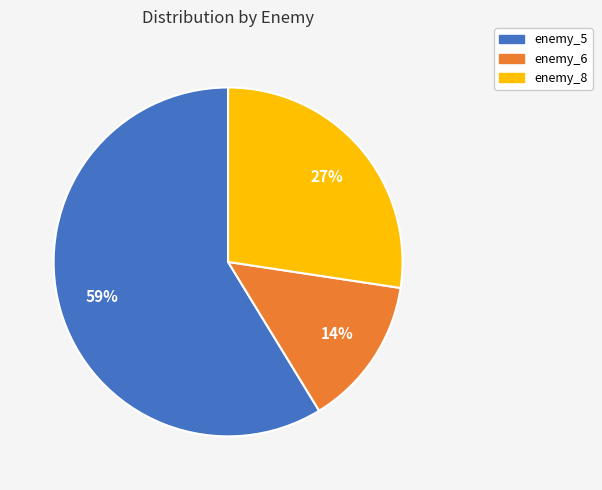

To the nearest percent, what is the average slice percentage?

33%